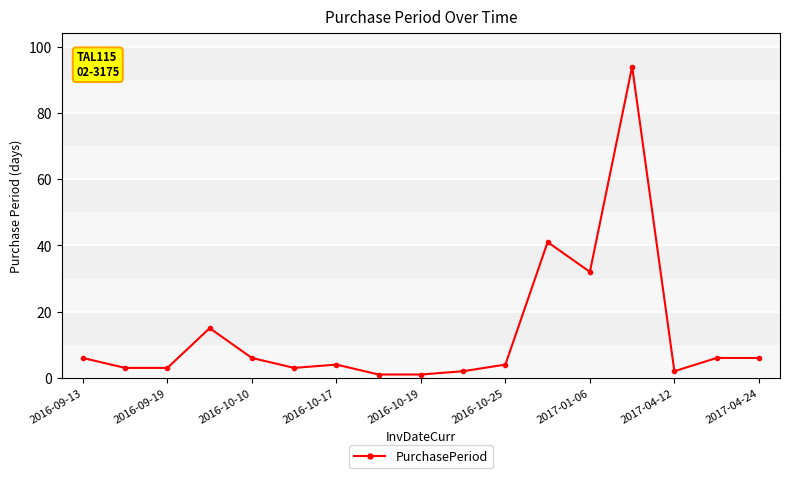

What is the maximum value shown in the chart?

94